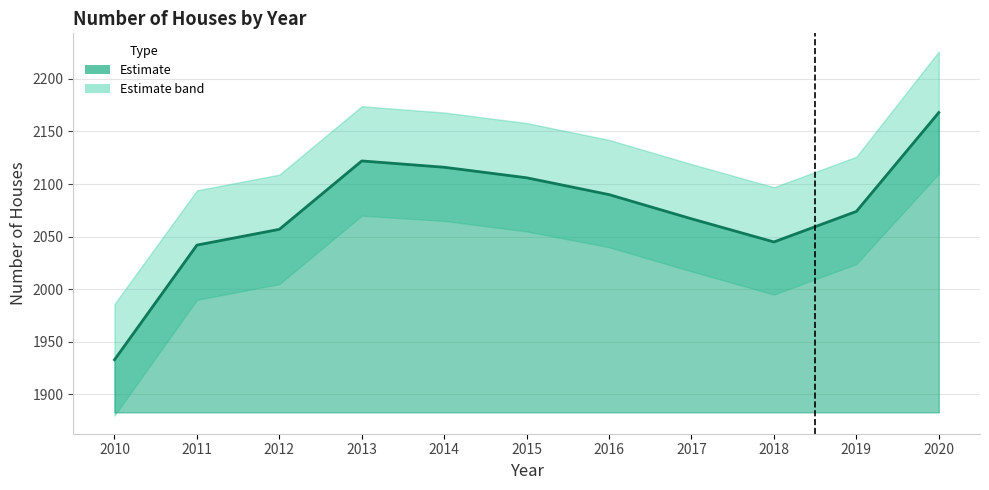

What is the value of the 9th point from the left?

2045